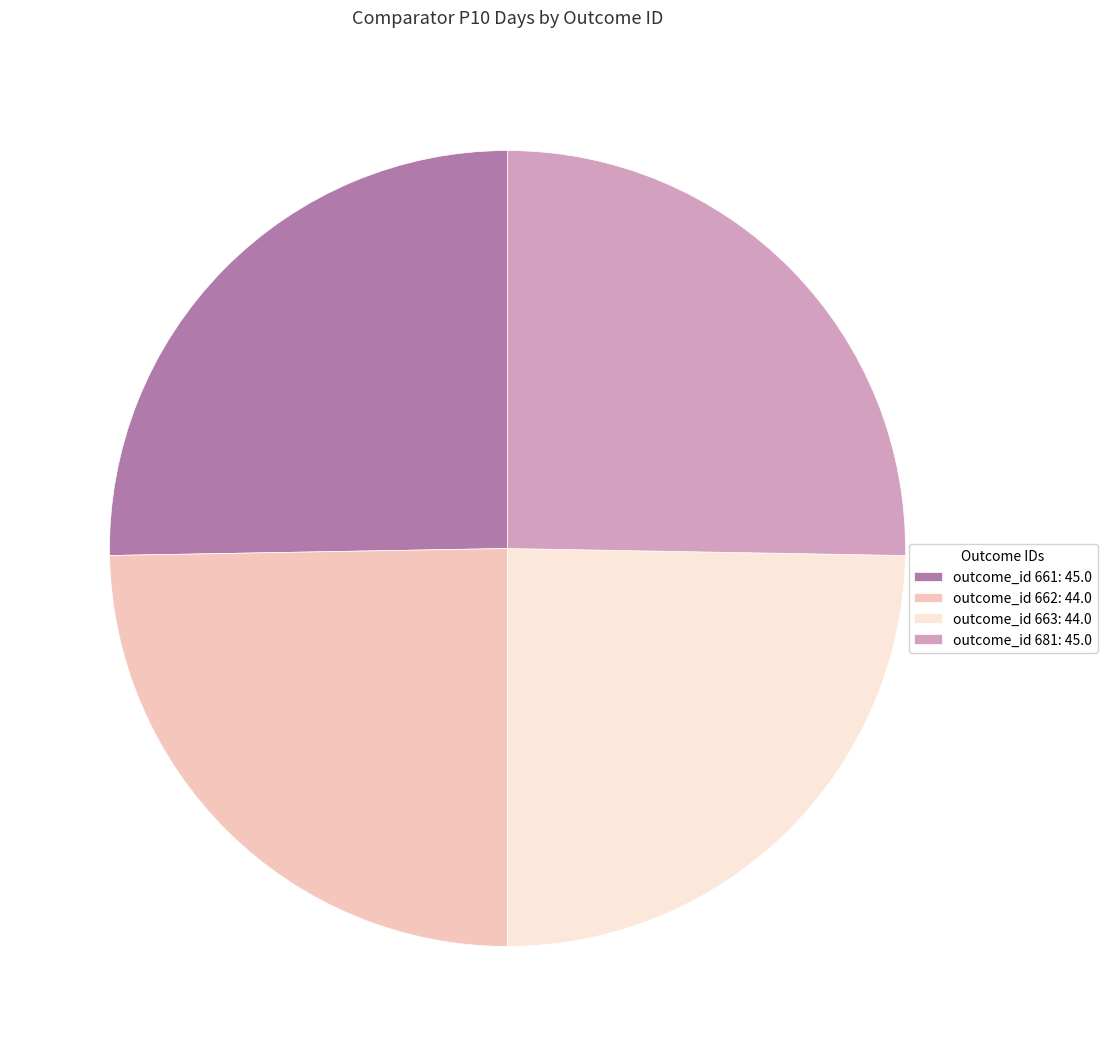

What is the ratio of the value at outcome_id 681: 45.0 to the value at outcome_id 661: 45.0?

1.0